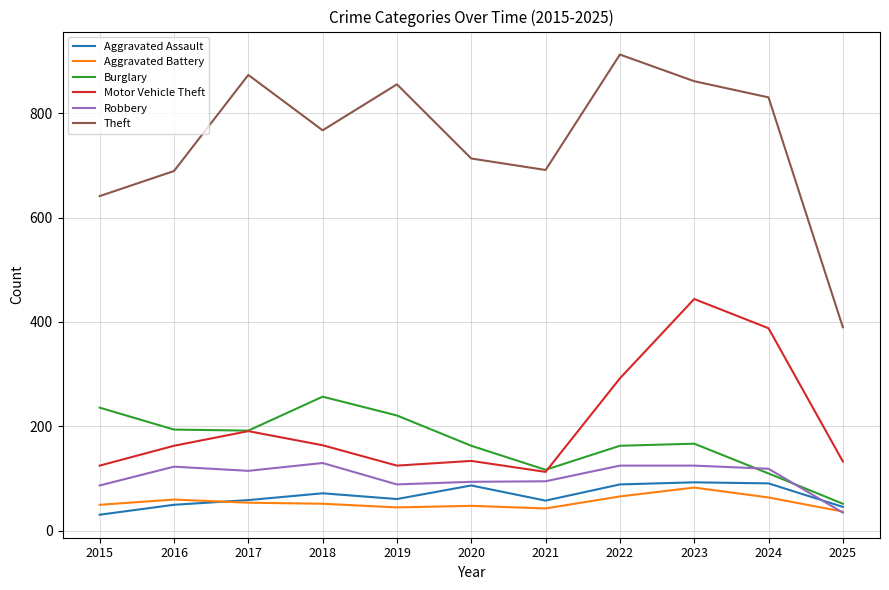

Is the value of Robbery at 2018 greater than the value of Burglary at 2025?

Yes